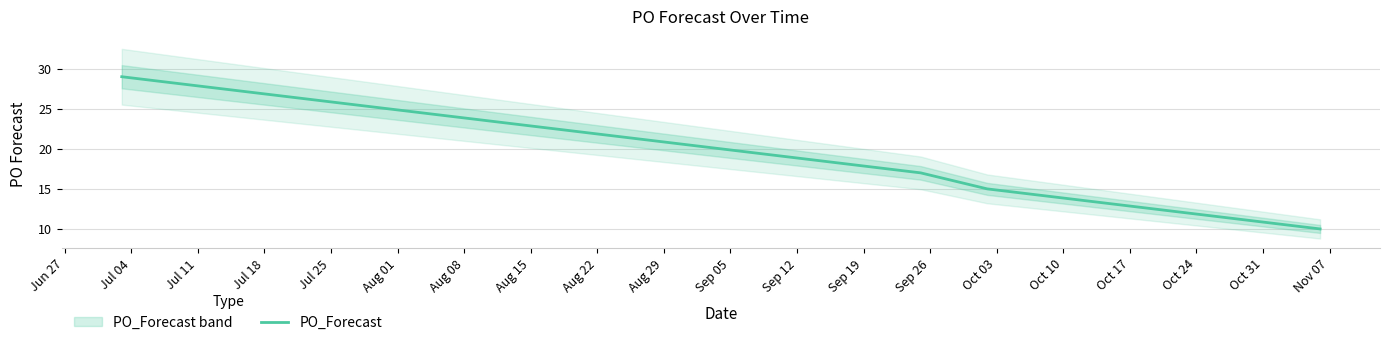

What is the maximum value for PO_Forecast?

29